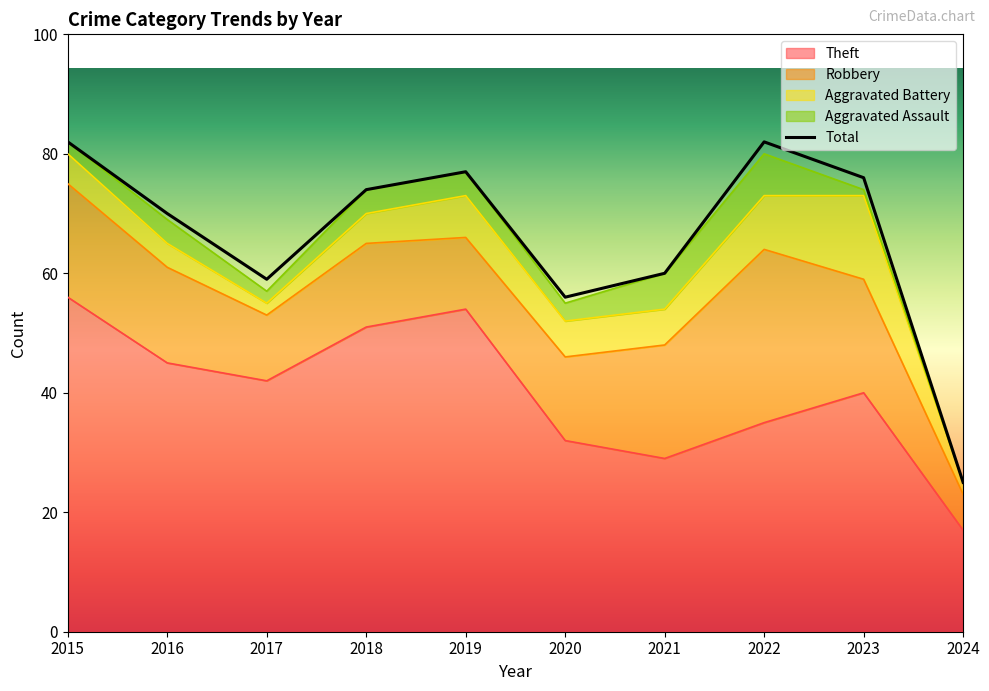

What is the value of the Aggravated Battery point at the 7th from the left?

6